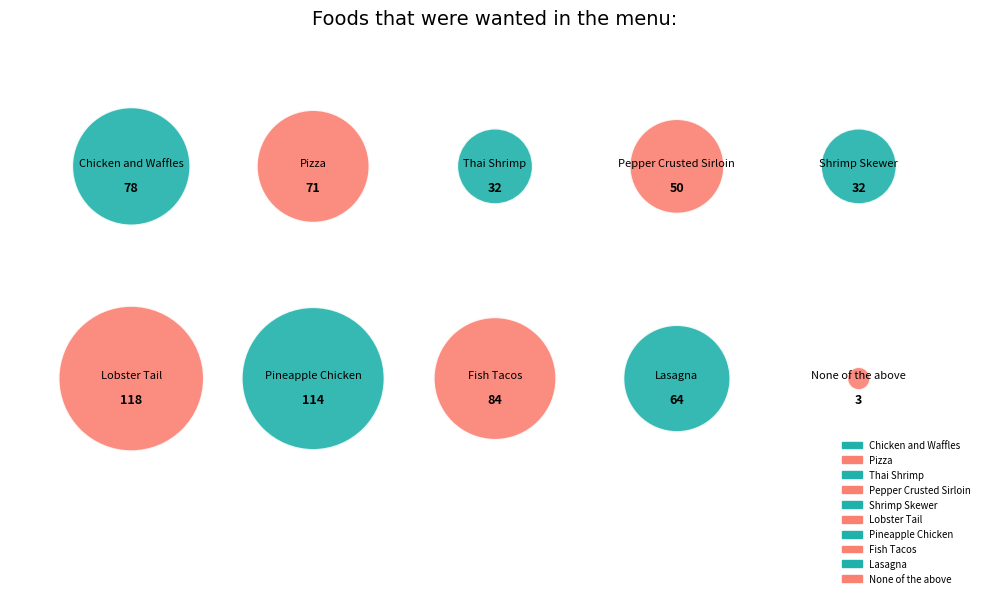

Rank the categories by value from highest to lowest.

Lobster Tail, Pineapple Chicken, Fish Tacos, Chicken and Waffles, Pizza, Lasagna, Pepper Crusted Sirloin, Thai Shrimp, Shrimp Skewer, None of the above